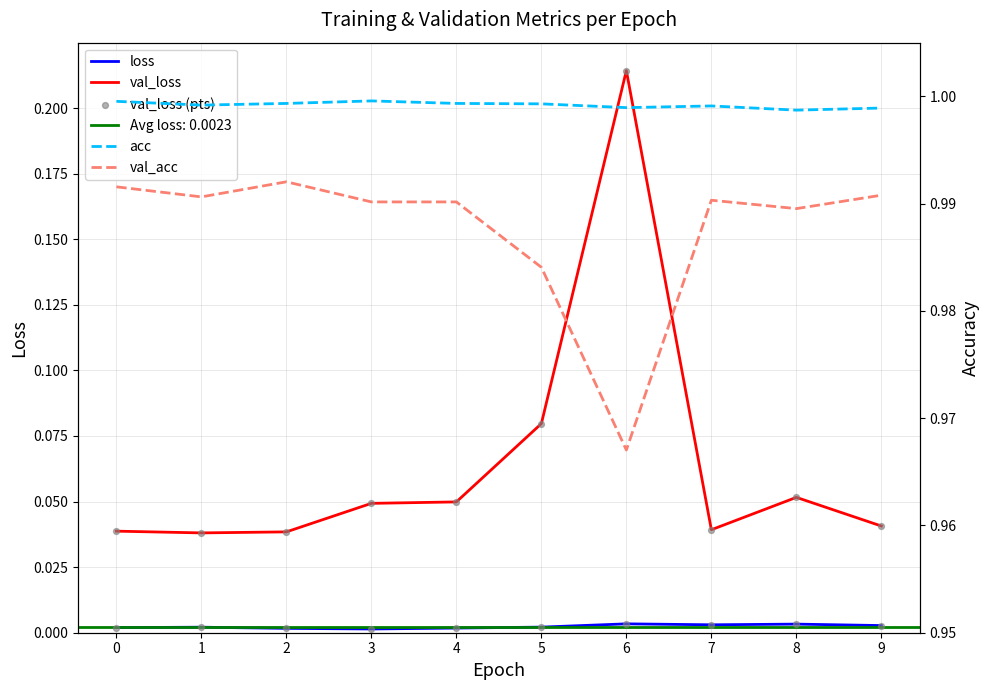

At which category is the sum across all series the highest?

6